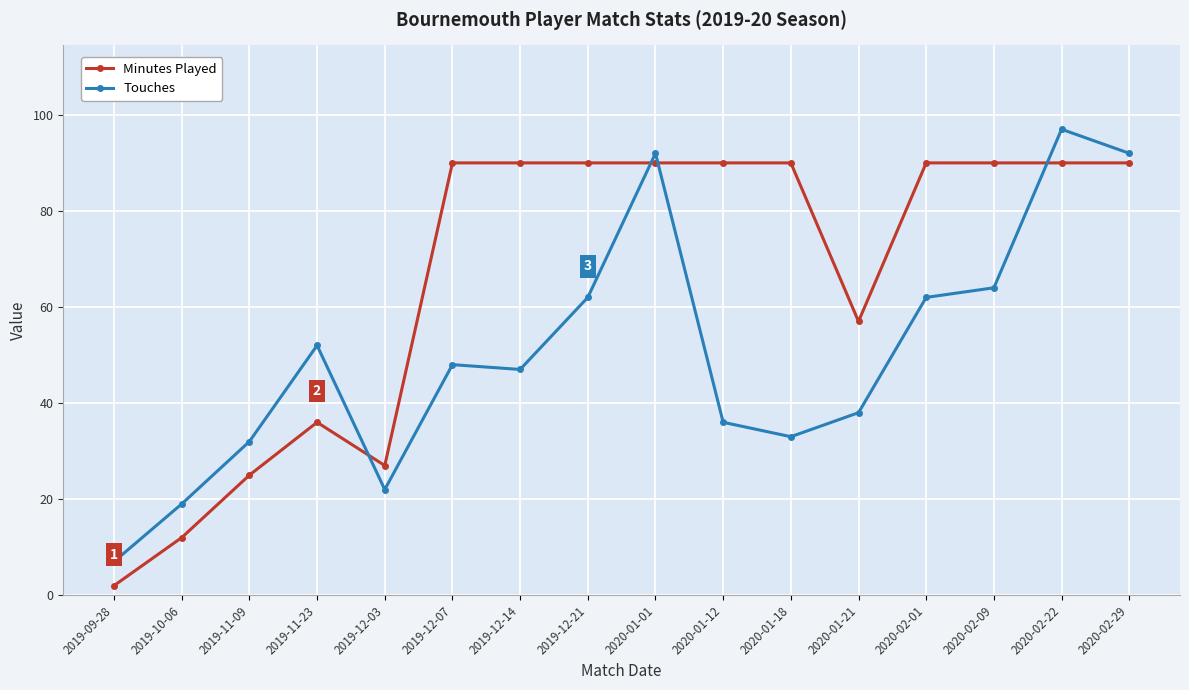

What is the sum of all Minutes Played values?

1059